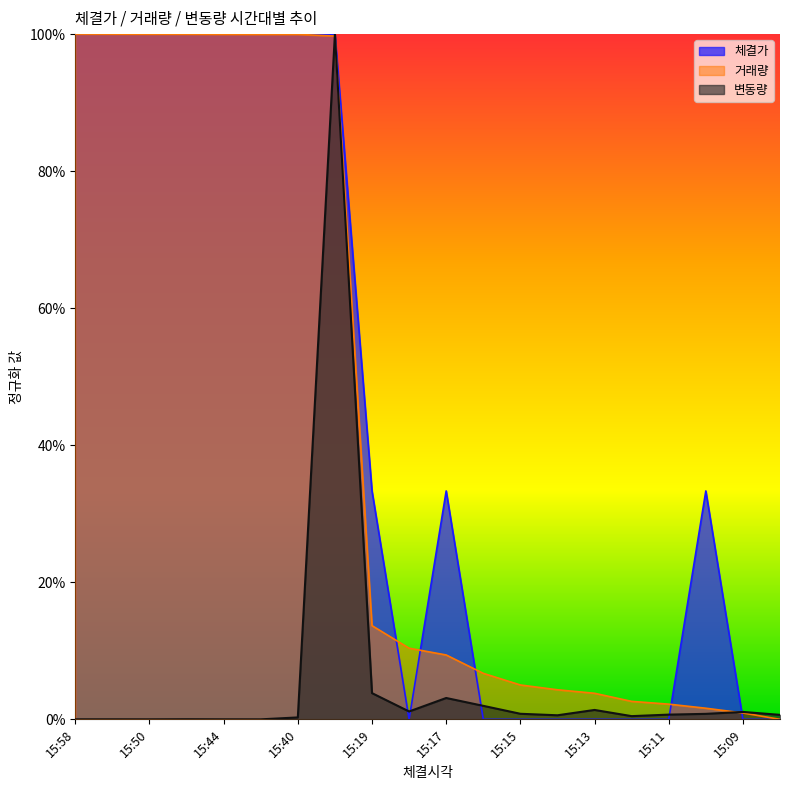

Reading left to right, what are all the values shown in this chart?

체결가: 15:58=1.0	15:54=1.0	15:50=1.0	15:48=1.0	15:44=1.0	15:43=1.0	15:40=1.0	15:30=1.0	15:19=0.3	15:18=0.0	15:17=0.3	15:16=0.0	15:15=0.0	15:14=0.0	15:13=0.0	15:12=0.0	15:11=0.0	15:10=0.3	15:09=0.0	15:08=0.0
거래량: 15:58=1.0	15:54=1.0	15:50=1.0	15:48=1.0	15:44=1.0	15:43=1.0	15:40=1.0	15:30=1.0	15:19=0.1	15:18=0.1	15:17=0.1	15:16=0.1	15:15=0.1	15:14=0.0	15:13=0.0	15:12=0.0	15:11=0.0	15:10=0.0	15:09=0.0	15:08=0.0
변동량: 15:58=0.0	15:54=0.0	15:50=0.0	15:48=0.0	15:44=0.0	15:43=0.0	15:40=0.0	15:30=1.0	15:19=0.0	15:18=0.0	15:17=0.0	15:16=0.0	15:15=0.0	15:14=0.0	15:13=0.0	15:12=0.0	15:11=0.0	15:10=0.0	15:09=0.0	15:08=0.0